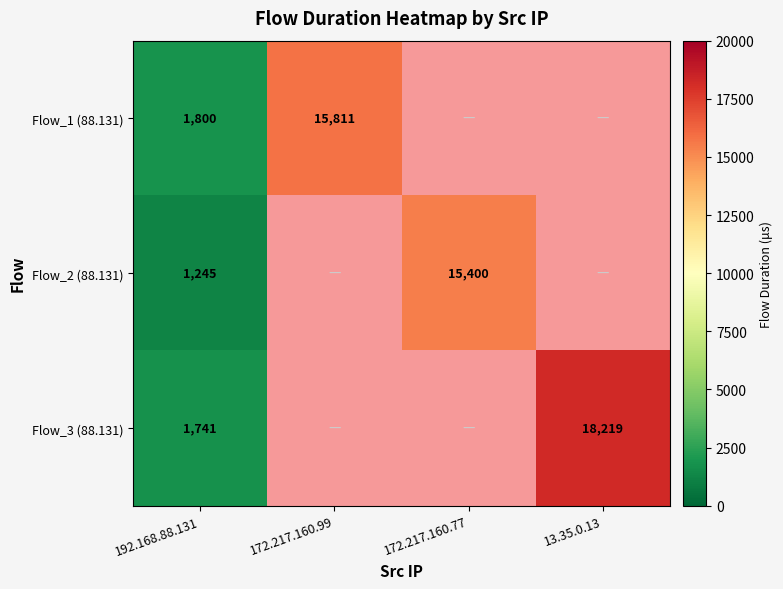

Is the value of Flow_2 (88.131) at 172.217.160.77 greater than the value of Flow_3 (88.131) at 13.35.0.13?

No